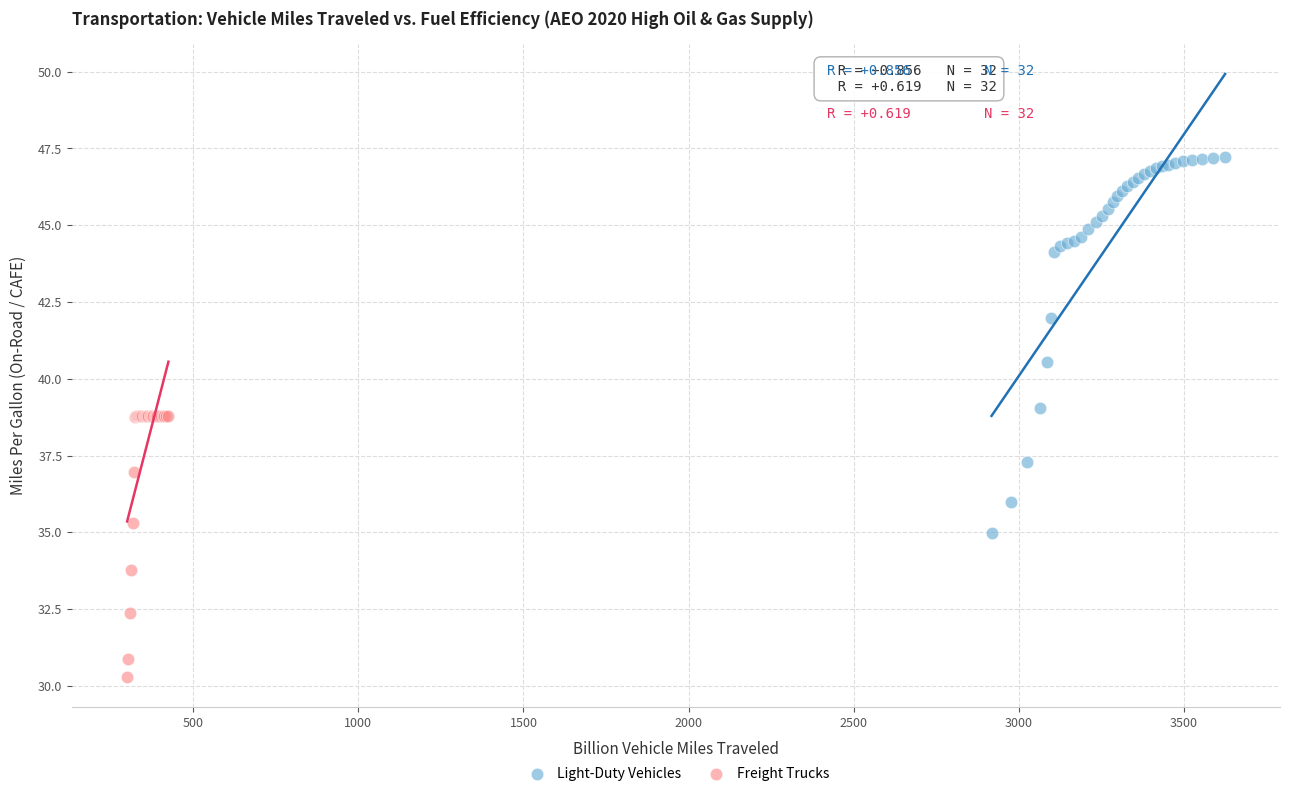

What are all the series names shown in the legend?

Light-Duty Vehicles, Freight Trucks